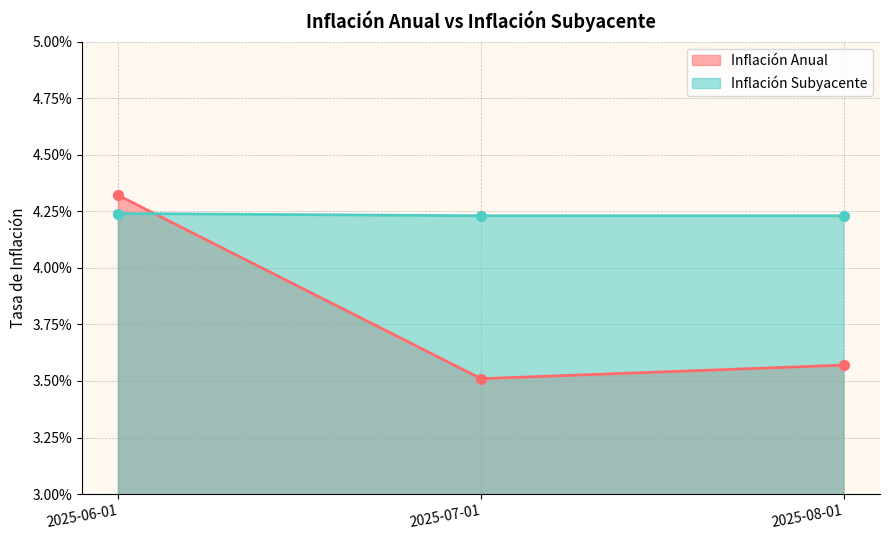

At how many categories does at least one series exceed 0?

3